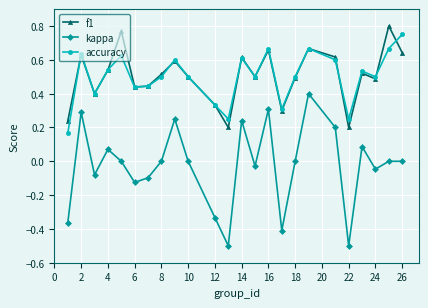

Which series has the largest range (max minus min)?

kappa